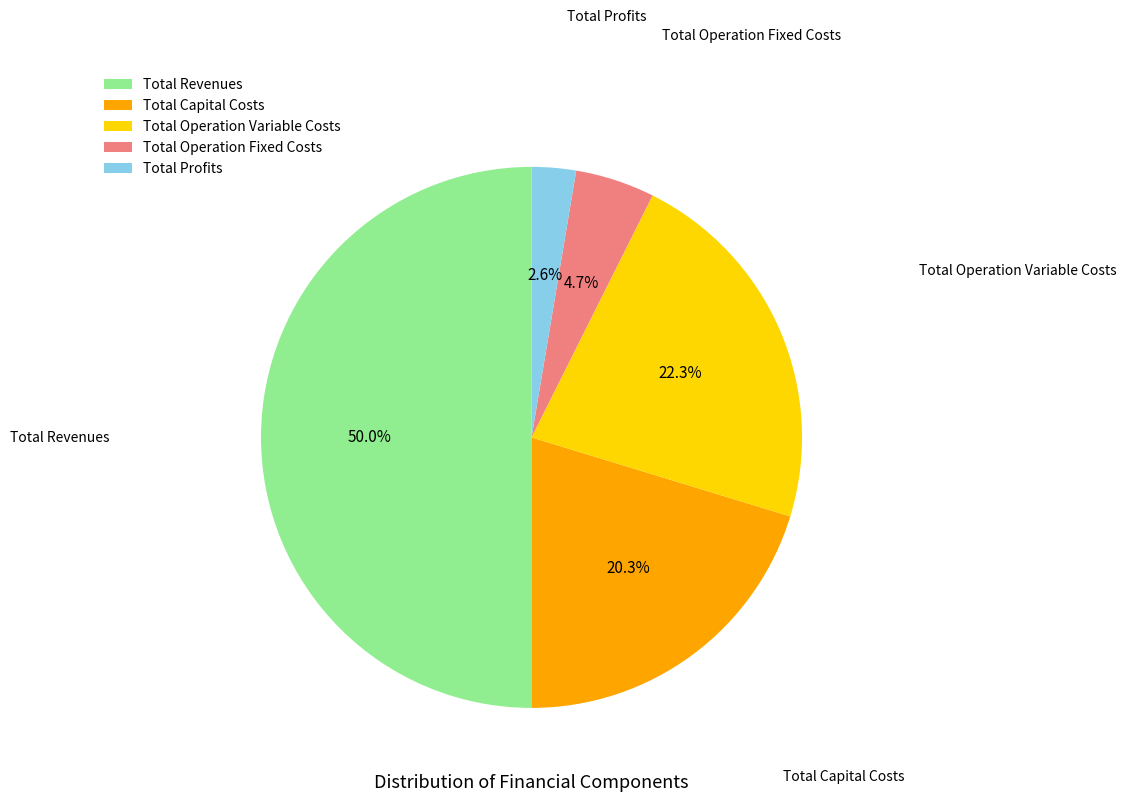

What is the smallest slice in the pie chart?

Total Profits